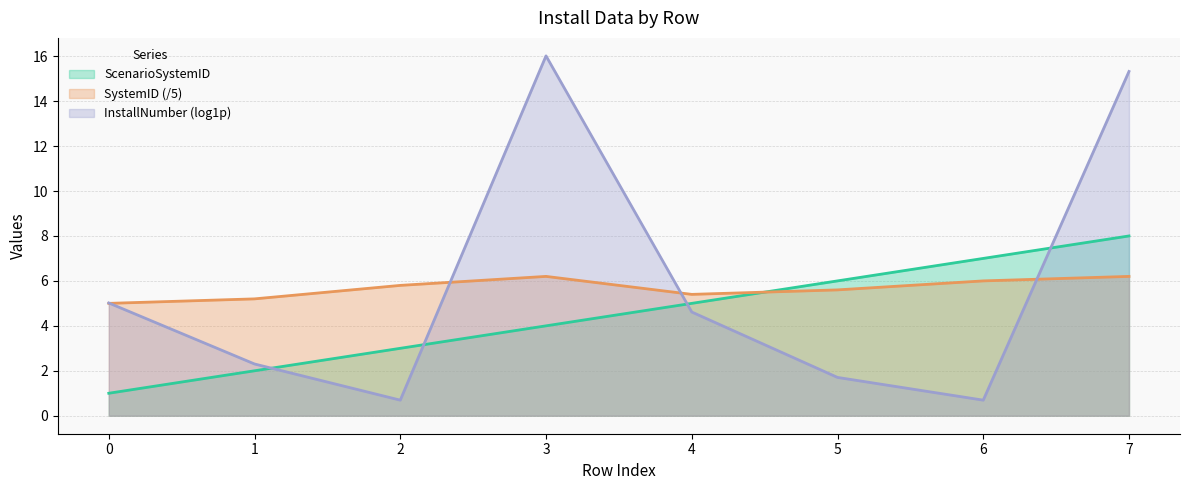

What are all the series names shown in the legend?

ScenarioSystemID, SystemID (/5), InstallNumber (log1p)